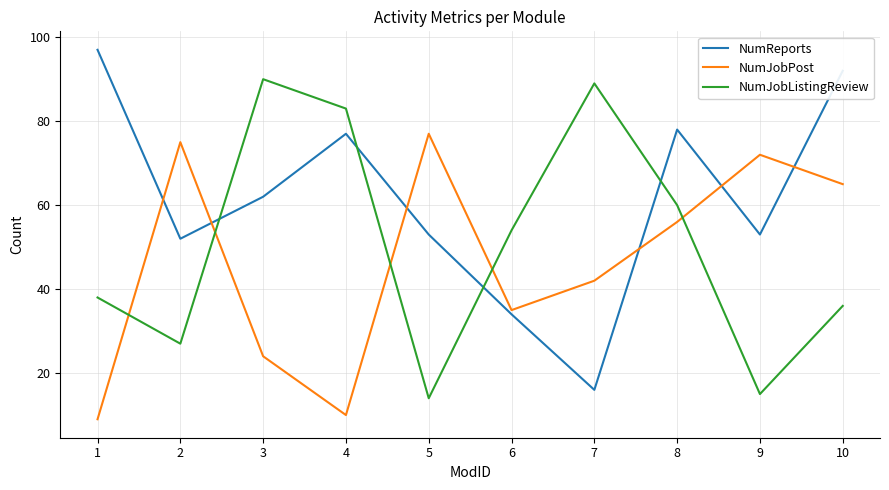

Where is the first local maximum for NumJobListingReview?

3